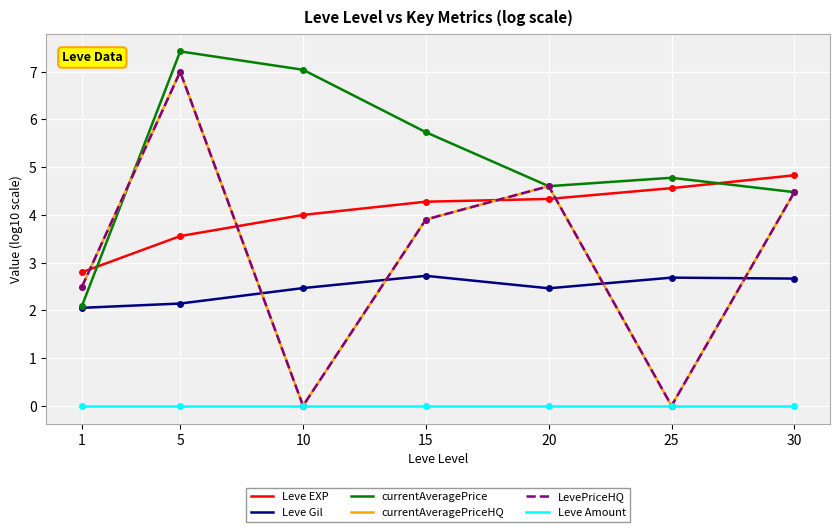

Reading right to left, extract all data points from this chart.

Leve EXP: 4.8	4.6	4.3	4.3	4.0	3.6	2.8
Leve Gil: 2.7	2.7	2.5	2.7	2.5	2.1	2.1
currentAveragePrice: 4.5	4.8	4.6	5.7	7.0	7.4	2.1
currentAveragePriceHQ: 4.5	0.0	4.6	3.9	0.0	7.0	2.5
LevePriceHQ: 4.5	0.0	4.6	3.9	0.0	7.0	2.5
Leve Amount: 0.0	0.0	0.0	0.0	0.0	0.0	0.0